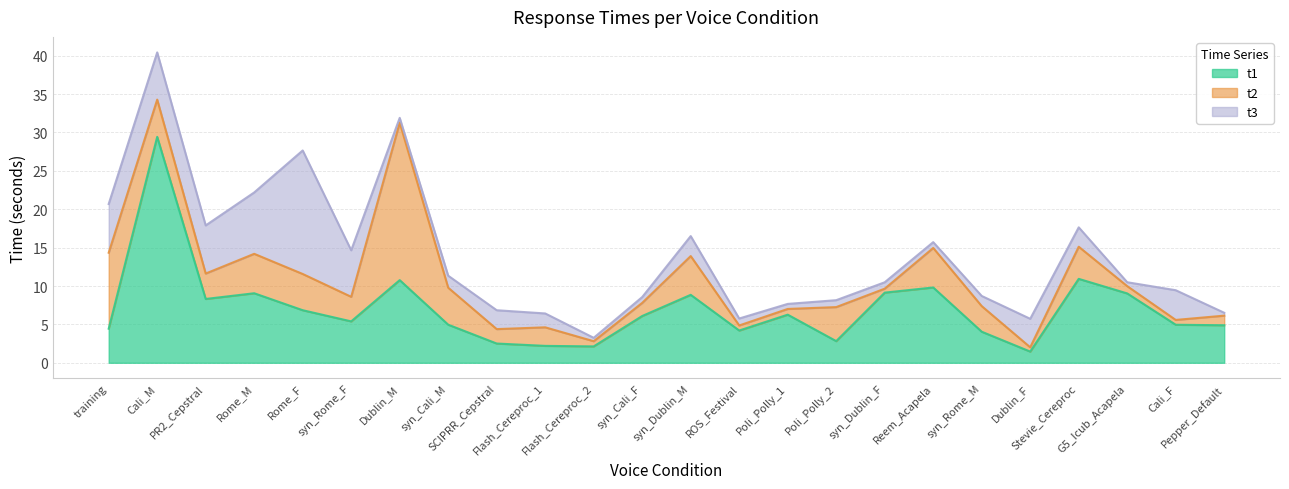

Where is t3 nearest to the value 8?

Rome_M